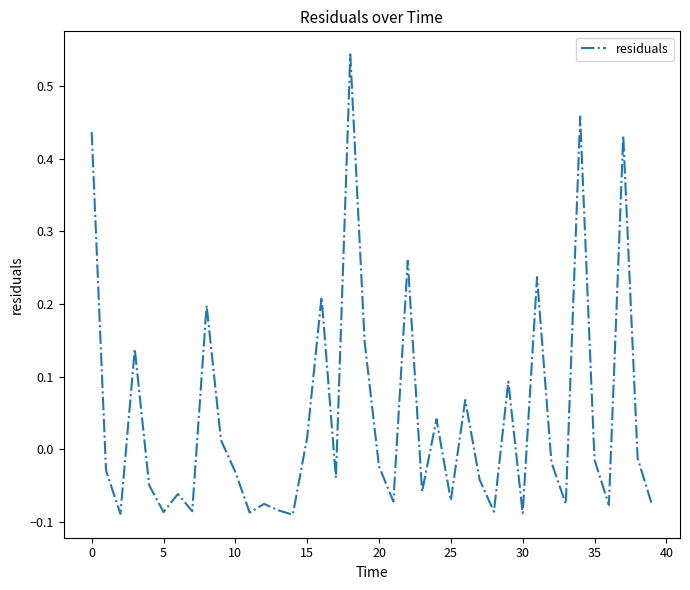

What is the difference between the maximum and minimum values?

0.6